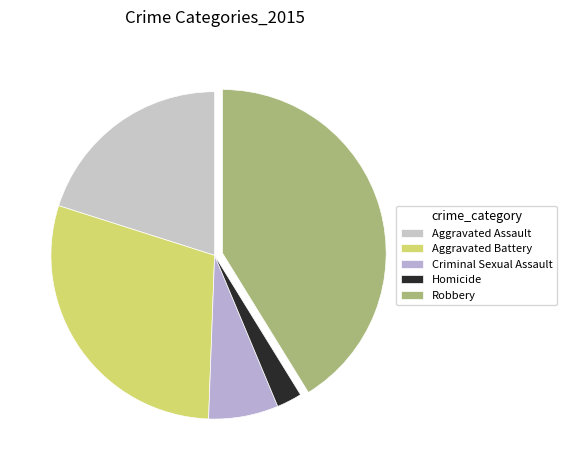

Is it true that Homicide is 2% of the pie?

True